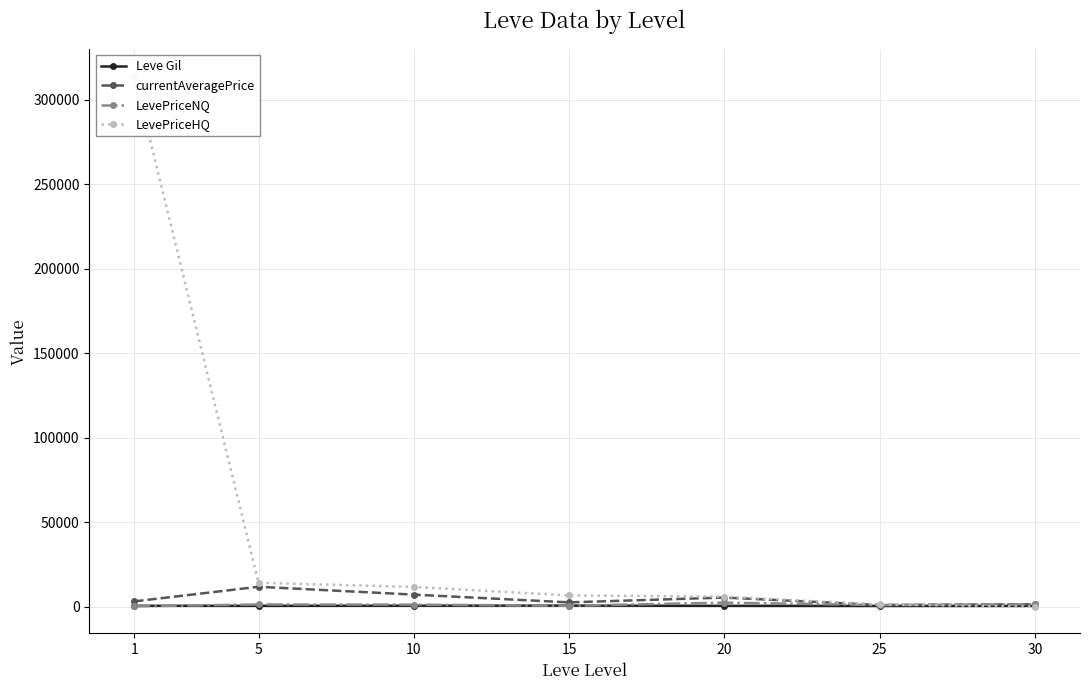

How many lines are shown in the chart?

4